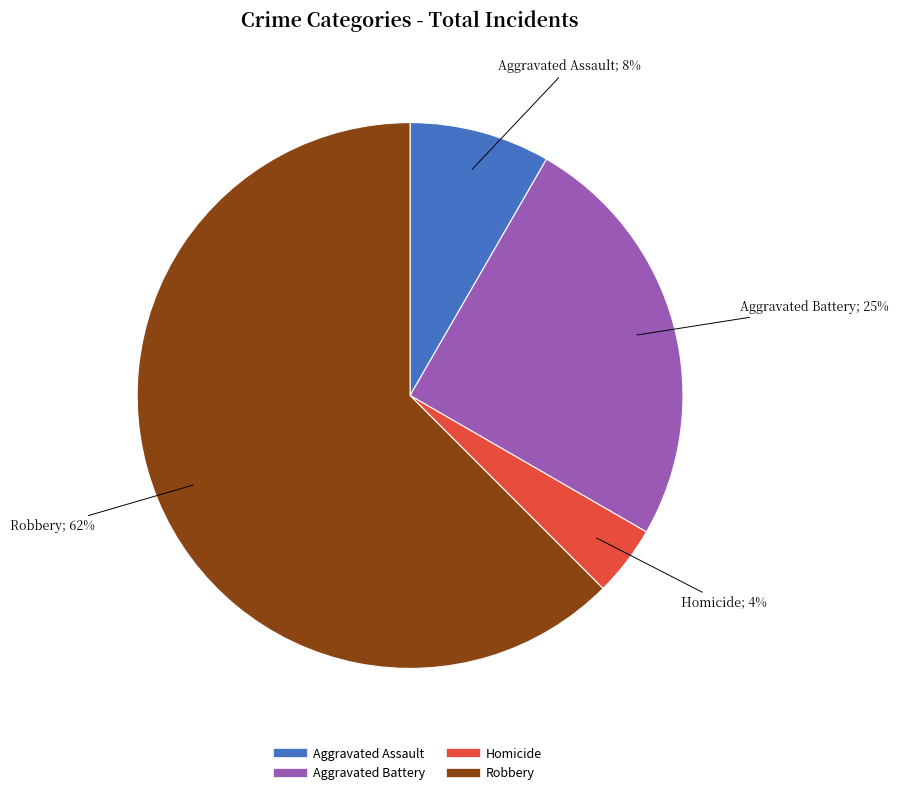

Does any single category account for the majority?

Yes